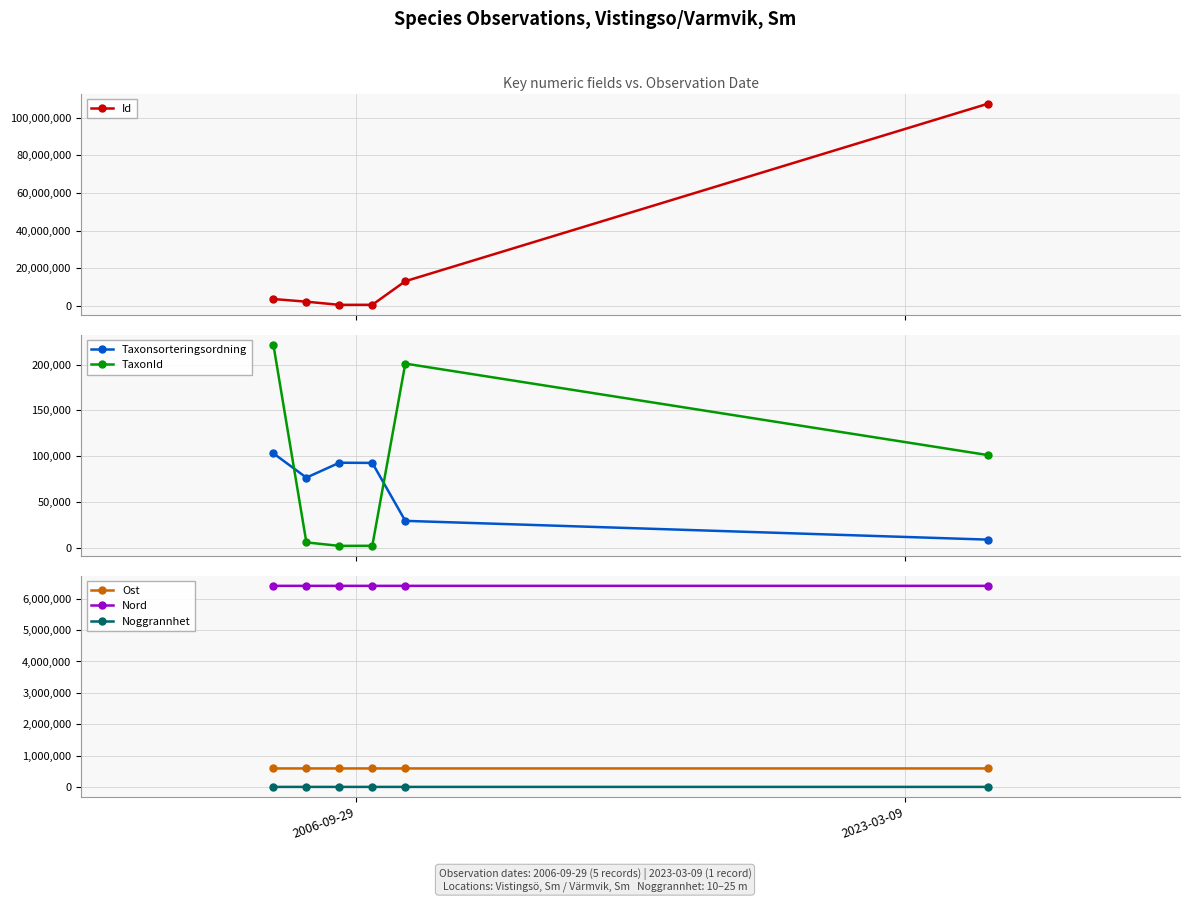

True or false: Nord has more than 2 points higher than both neighbors.

False